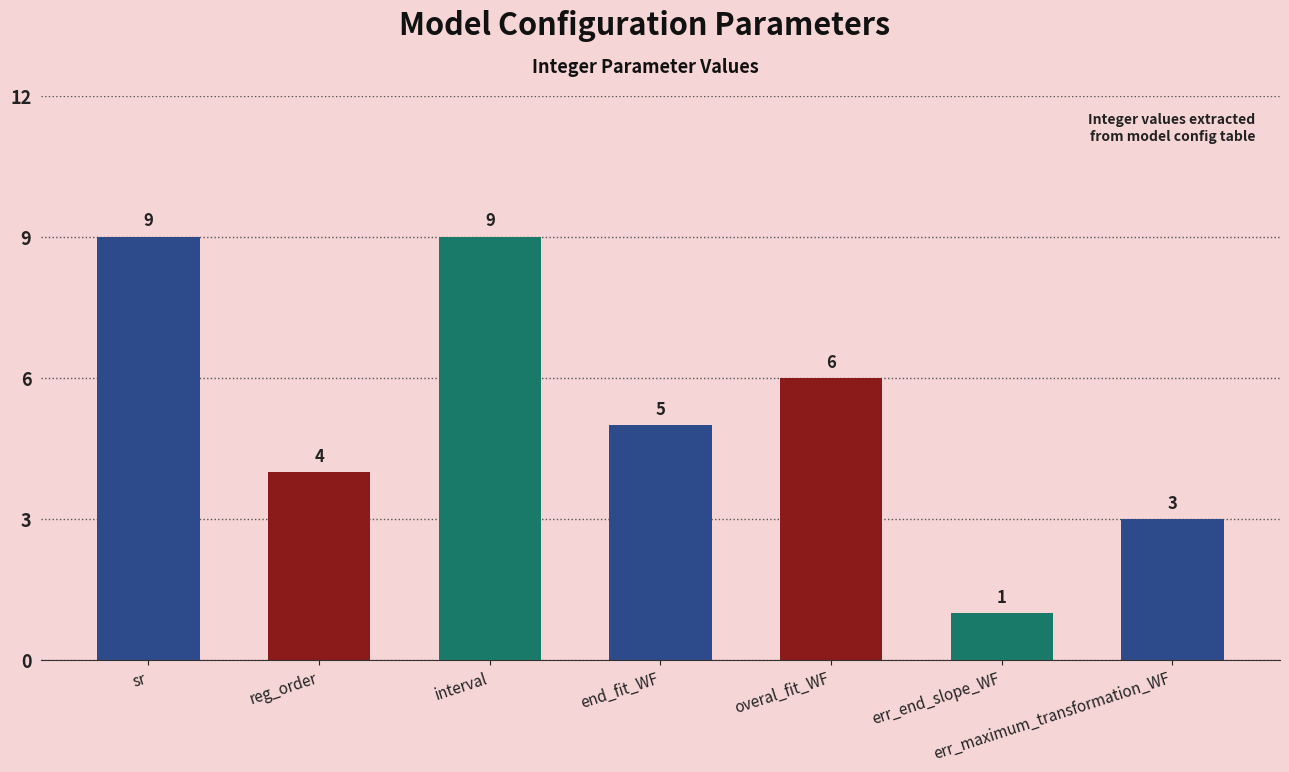

Reading right to left, transcribe all the data shown in this chart.

3	1	6	5	9	4	9